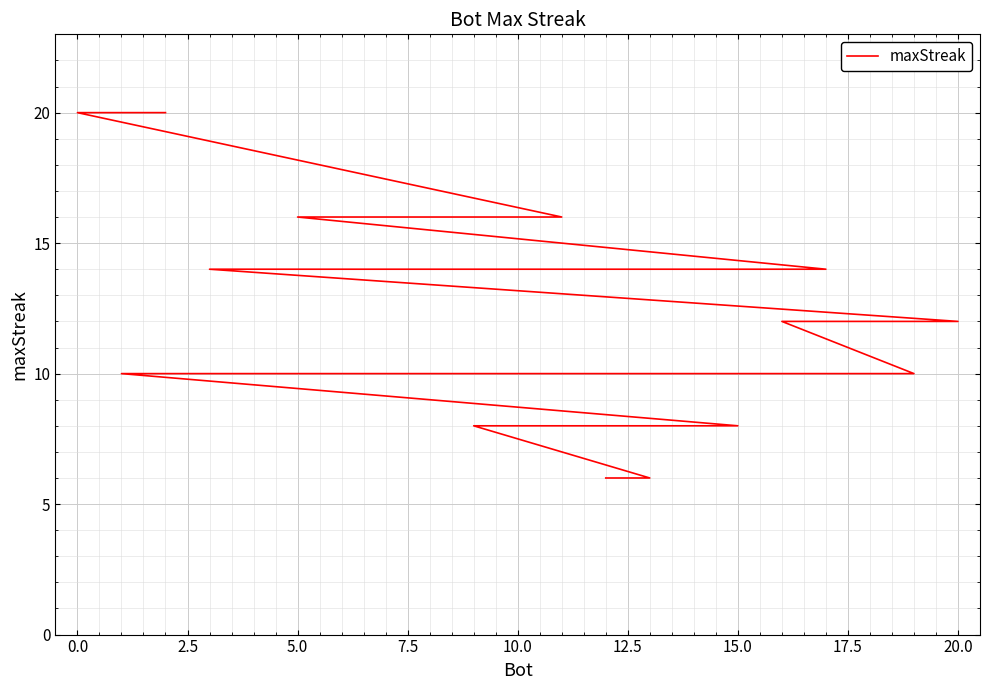

What is the smallest value displayed?

6